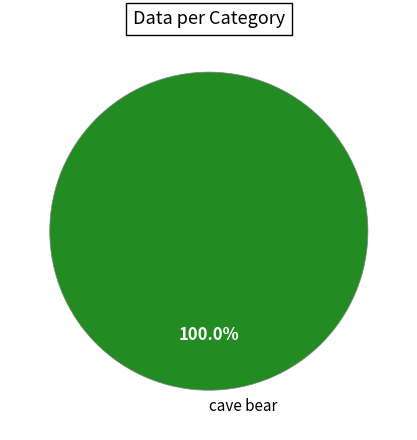

The cave bear slice represents 100% of the pie. True or false?

True